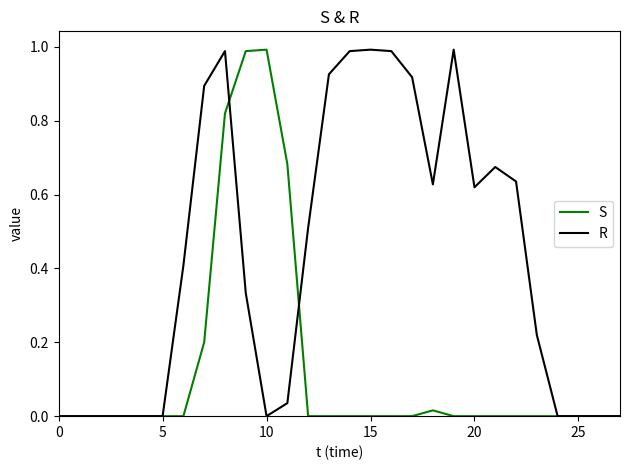

Is this an area chart (filled region under the line)?

No